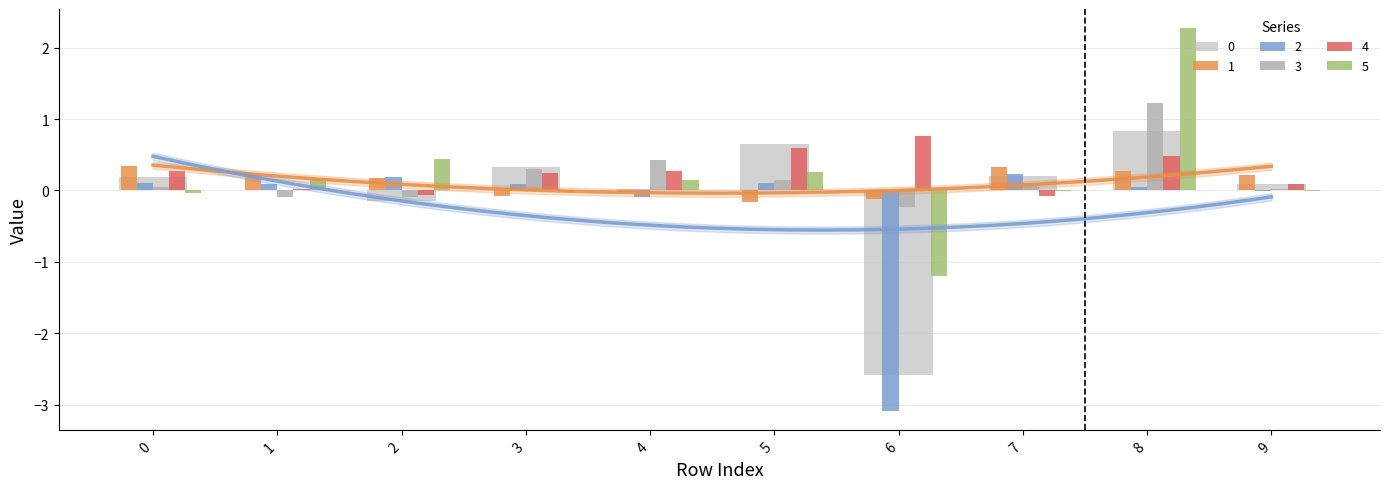

What are all the series names shown in the legend?

0, 1, 2, 3, 4, 5